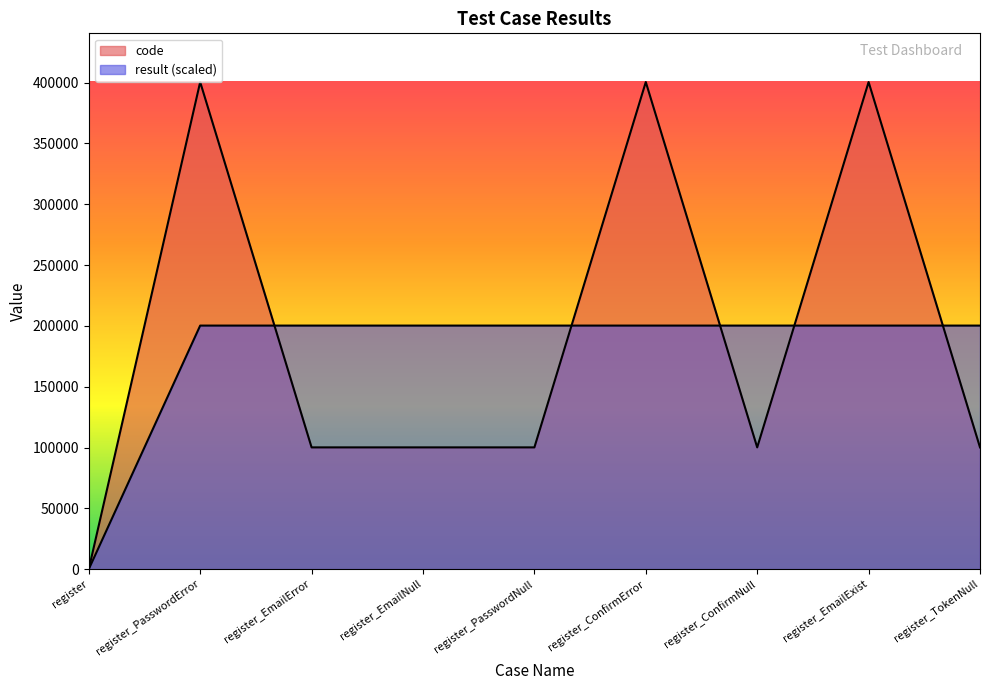

The value of result at register is 0.0. True or false?

True